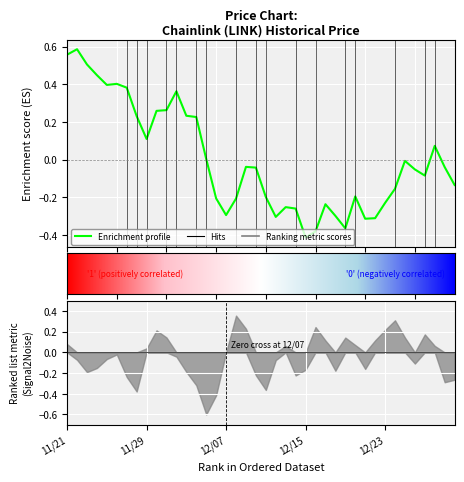

How many values are below 0?

24